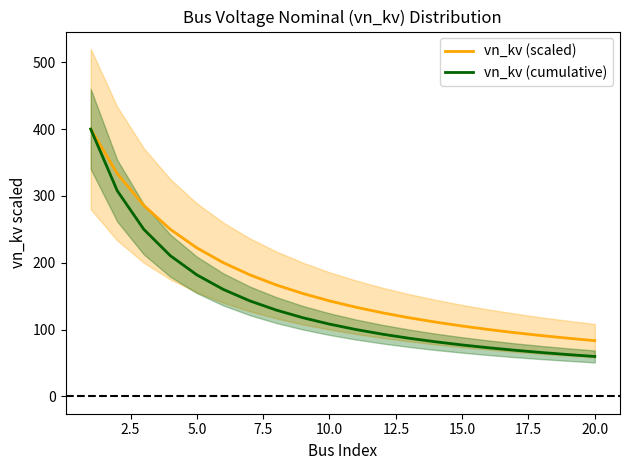

The value of vn_kv (scaled) at 5.0 is 404.7. True or false?

False